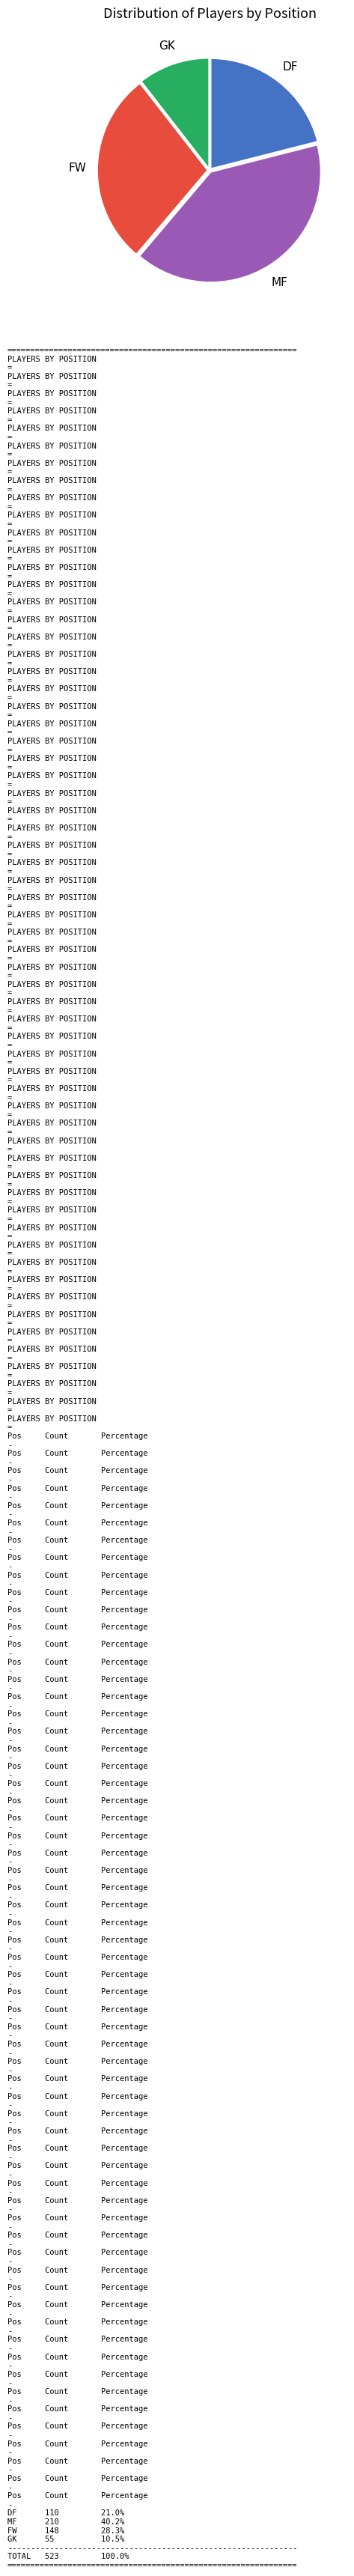

Does any single category account for the majority?

No